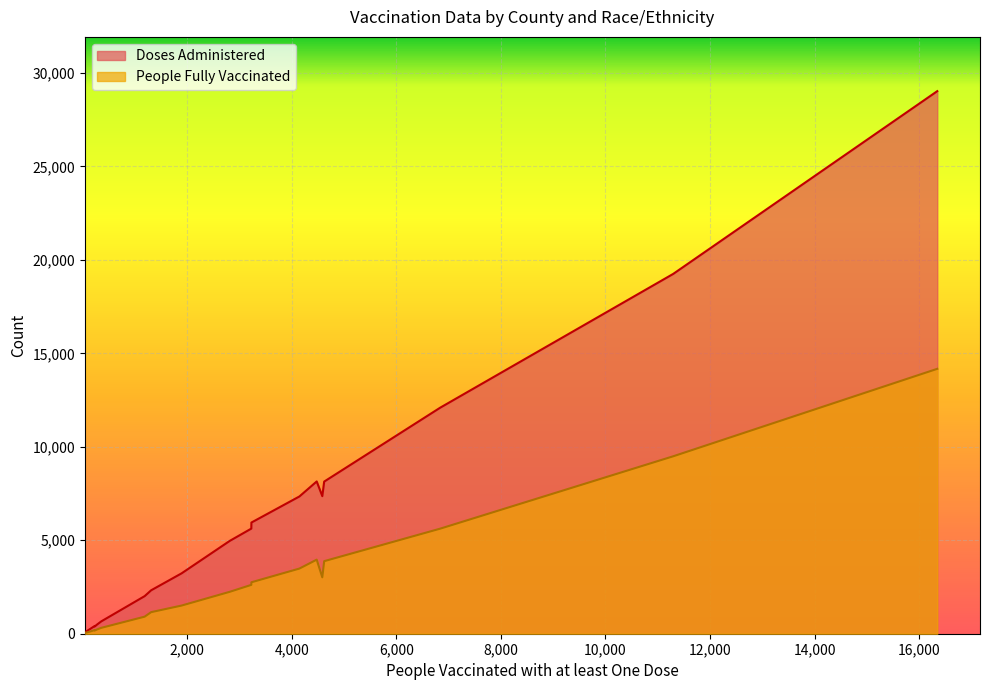

Rank the series by their average value, from lowest to highest.

People Fully Vaccinated, Doses Administered